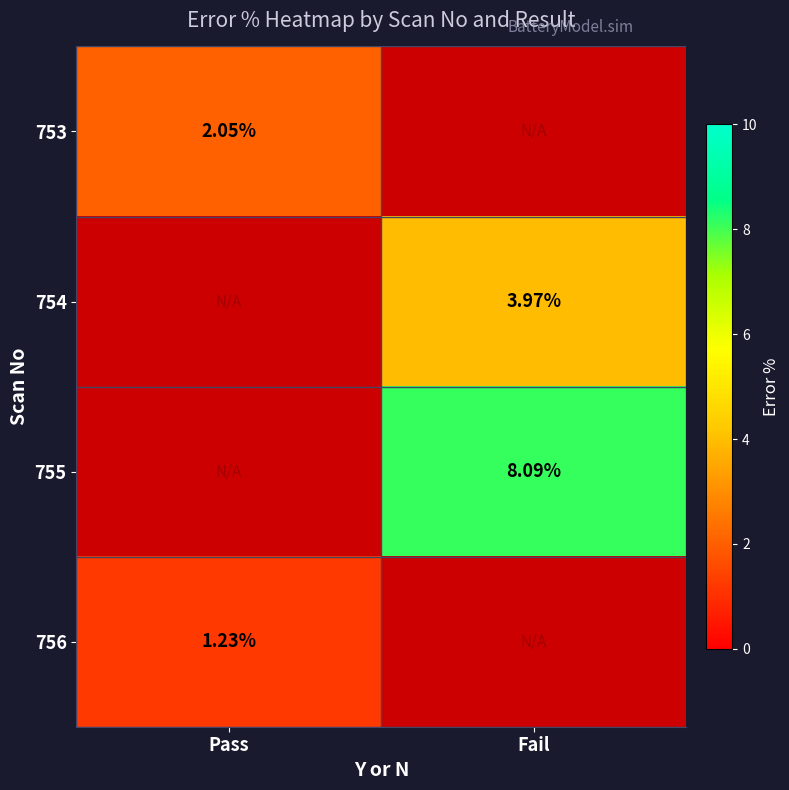

Which category has the lowest value across all series?

Pass